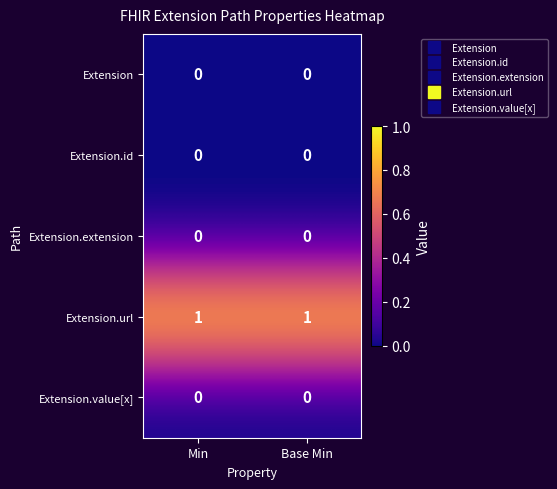

How many data points does each series have?

2